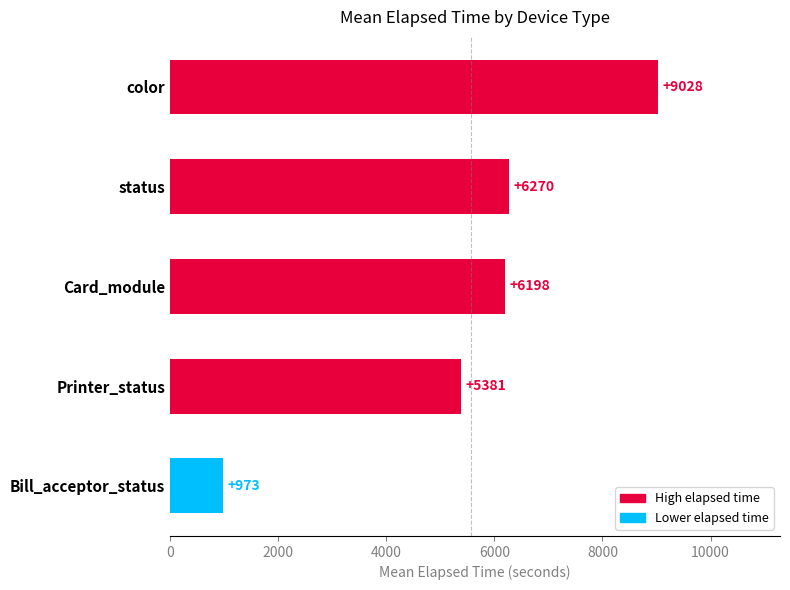

What is the ratio of the value at Printer_status to the value at Card_module?

0.9